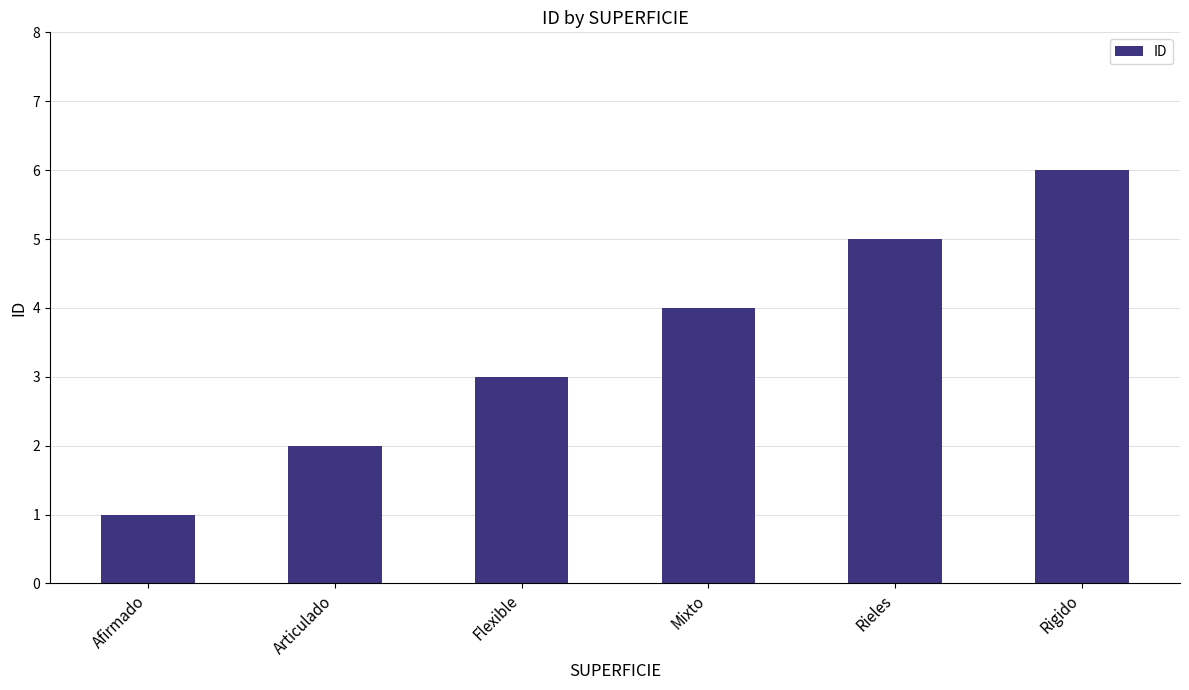

Are the bars grouped side by side (vs. stacked)?

No